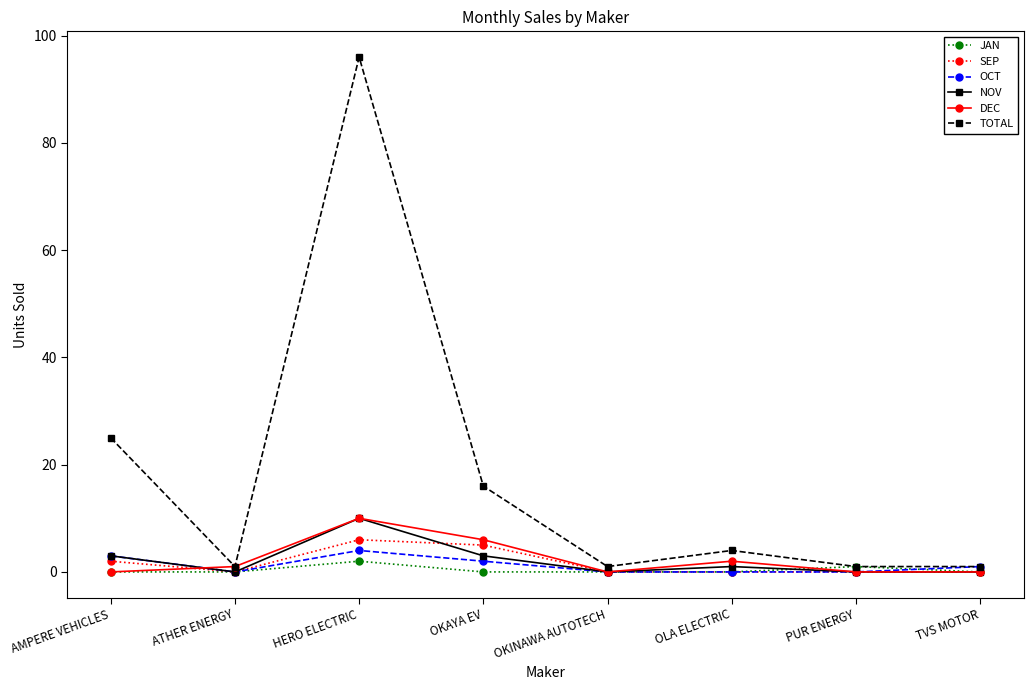

Which series changed the most between OLA ELECTRIC and PUR ENERGY?

TOTAL